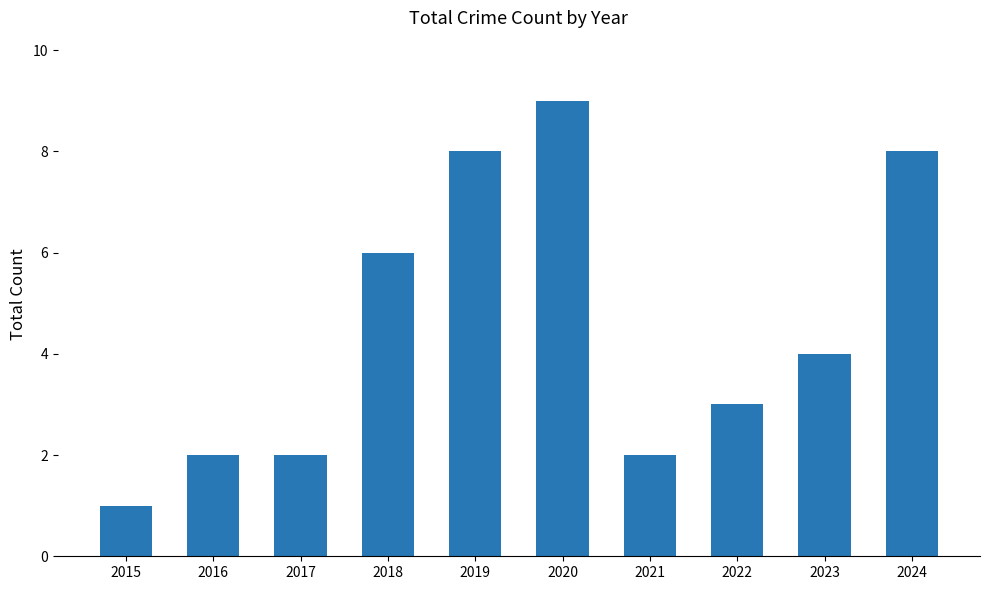

What is the value of the 9th bar from the left?

4